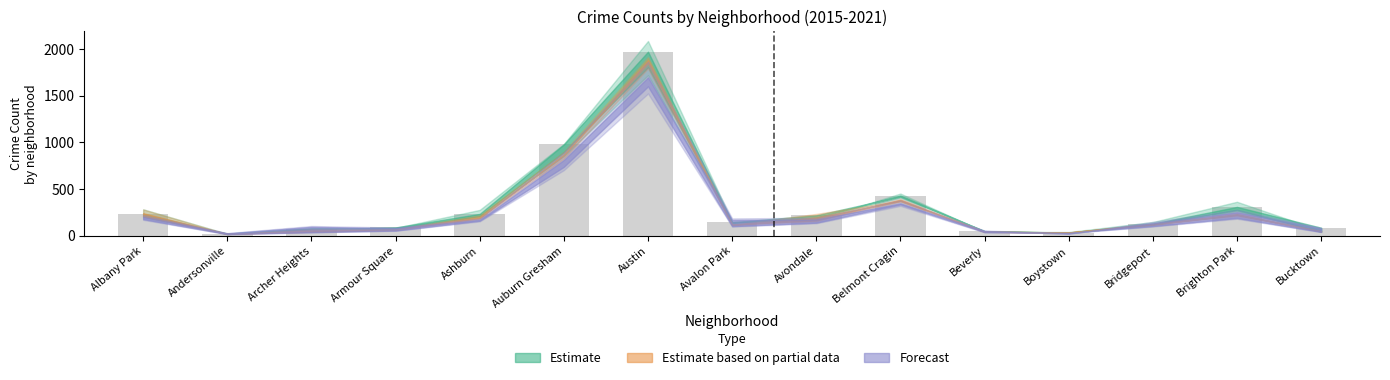

The chart shows a value of 235 at Albany Park. True or false?

True